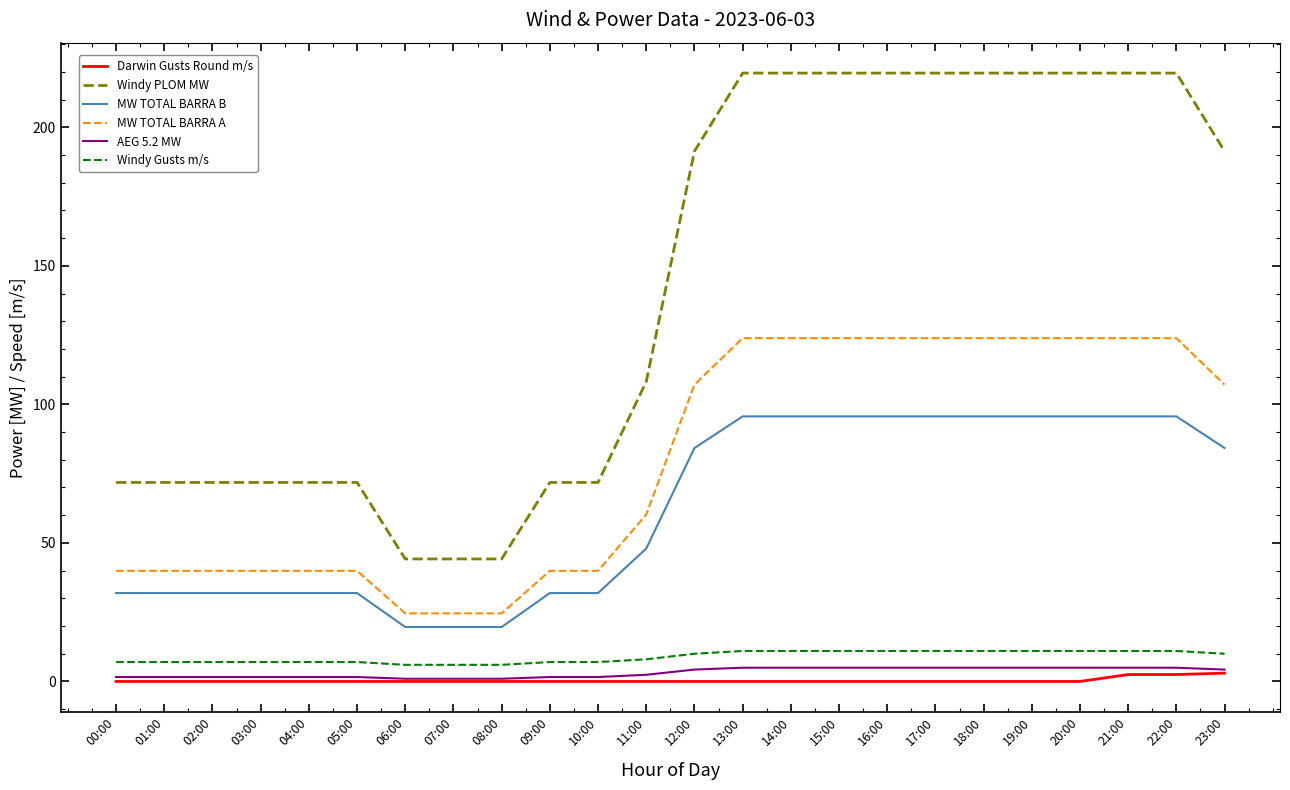

Which series changed the most between 00:00 and 14:00?

Windy PLOM MW